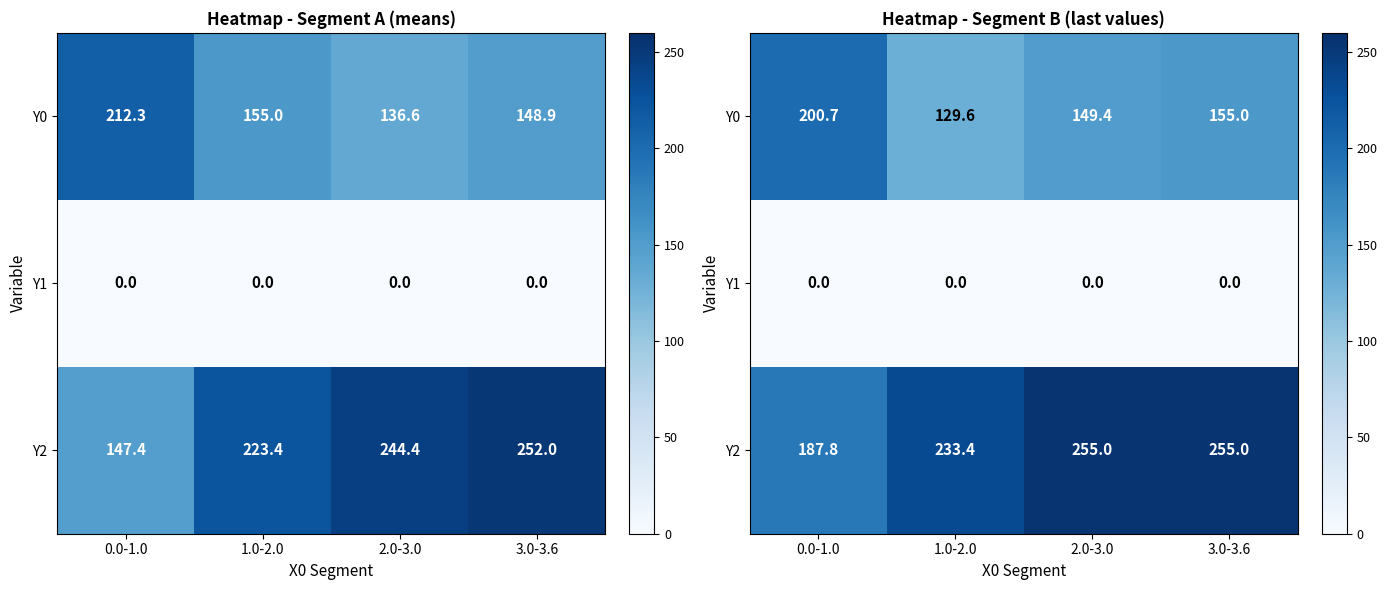

Which series has the largest total across all categories?

Y2